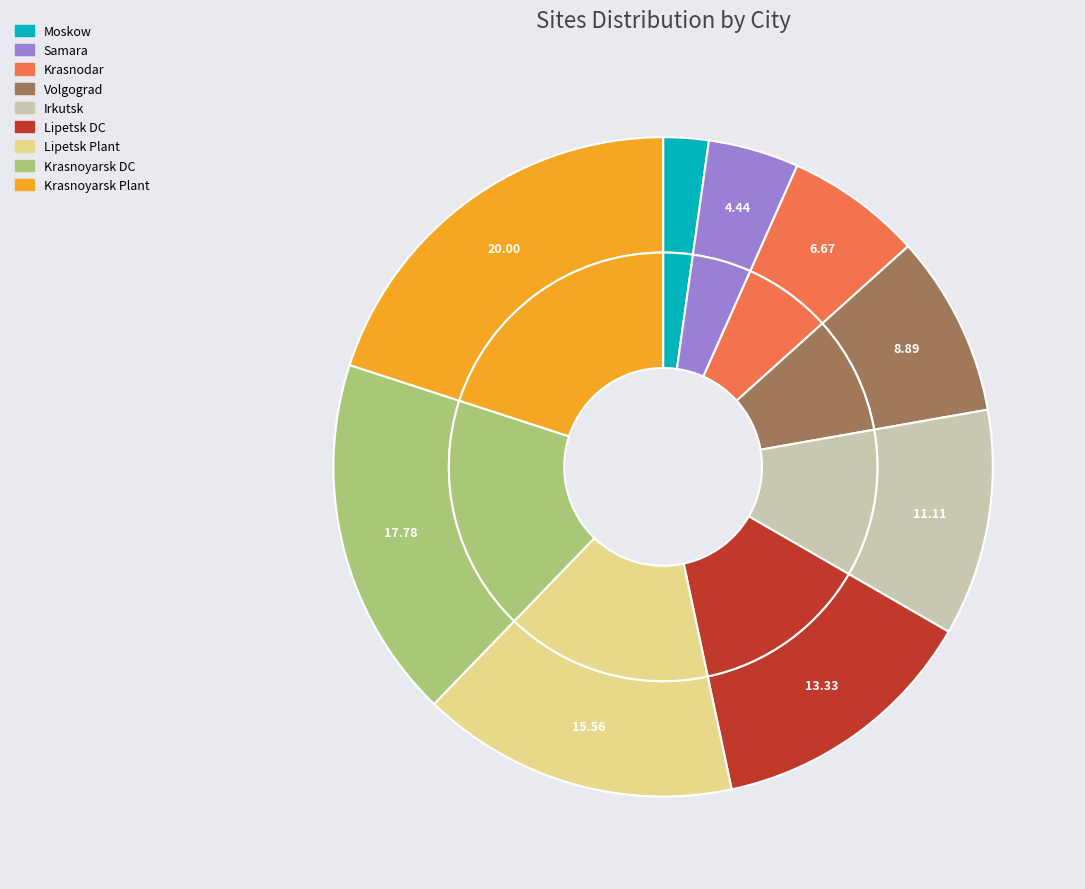

What is the change in value from Samara to Lipetsk DC?

+4